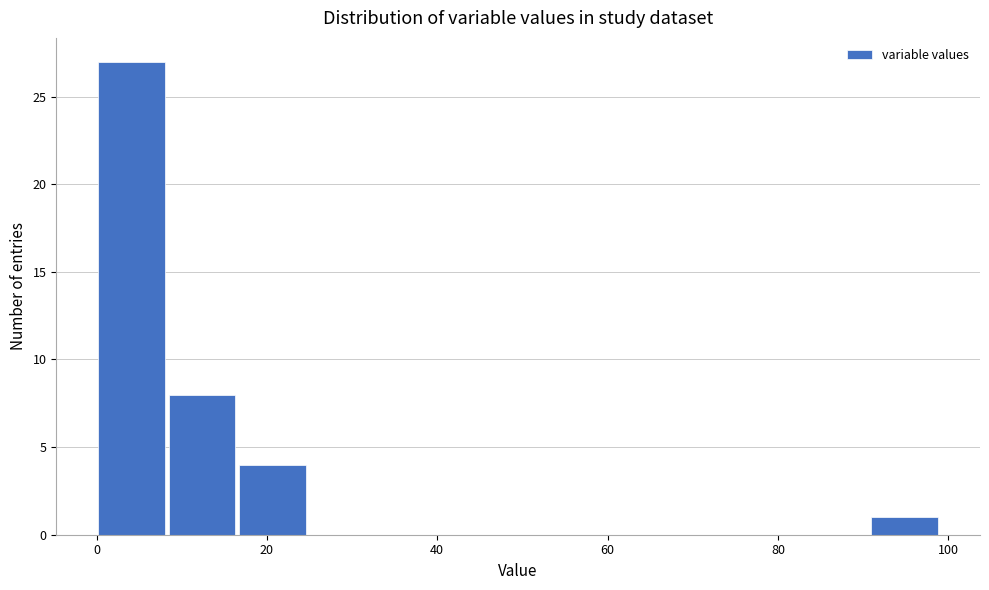

Over which range of the x-axis is the bar tallest?

0 to 8